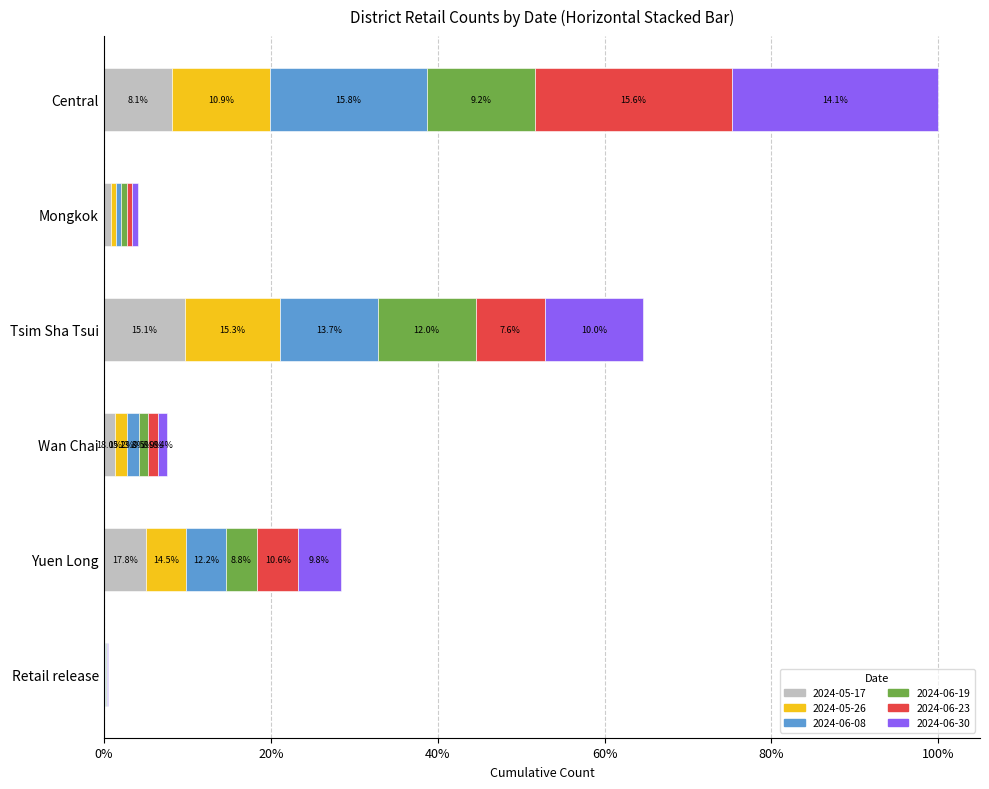

What are all the series names shown in the legend?

2024-05-17, 2024-05-26, 2024-06-08, 2024-06-19, 2024-06-23, 2024-06-30